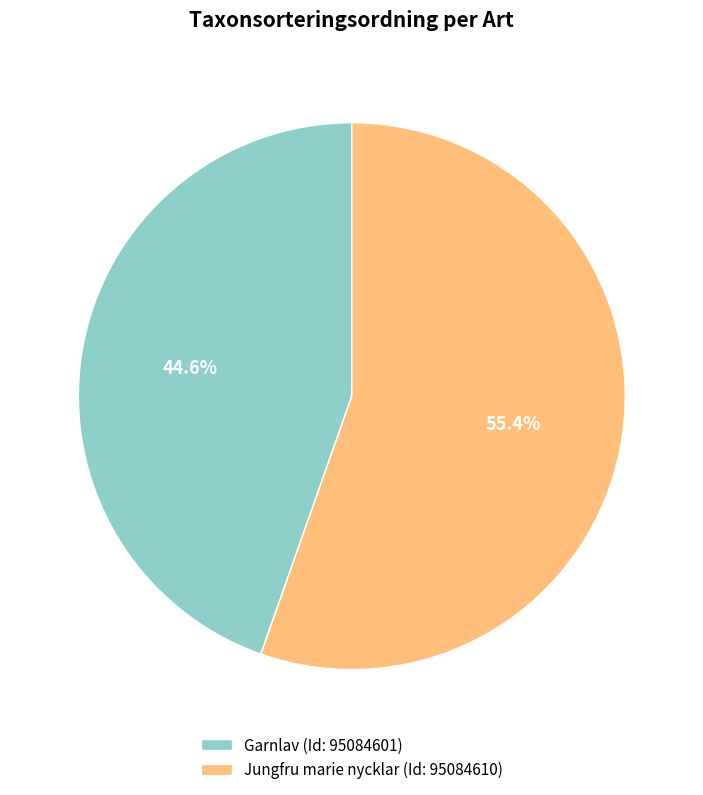

What is the ratio of the value at Garnlav (Id: 95084601) to the value at Jungfru marie nycklar (Id: 95084610)?

0.8